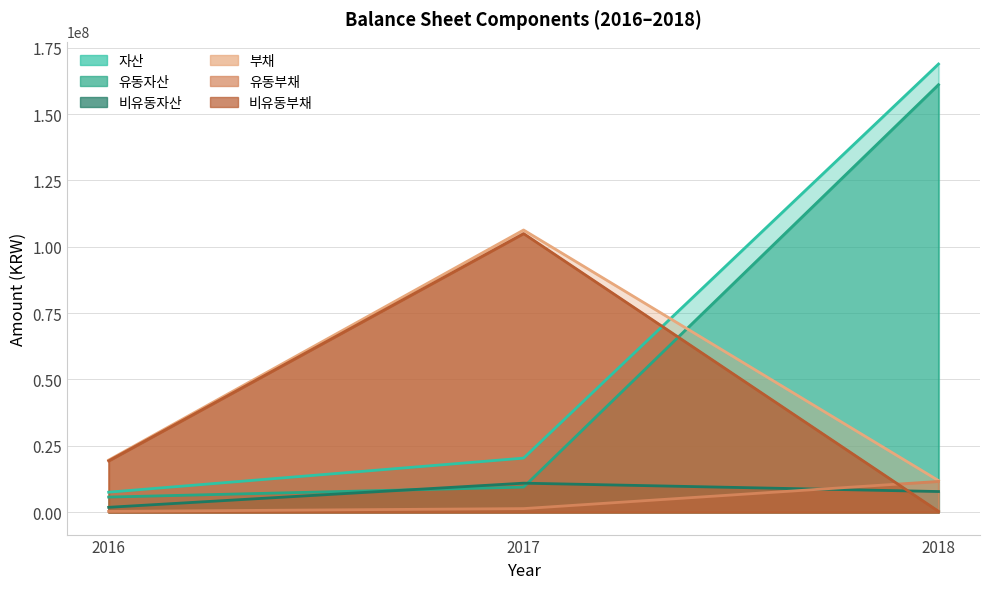

At 2017, list the series in order from largest to smallest.

부채, 비유동부채, 자산, 비유동자산, 유동자산, 유동부채